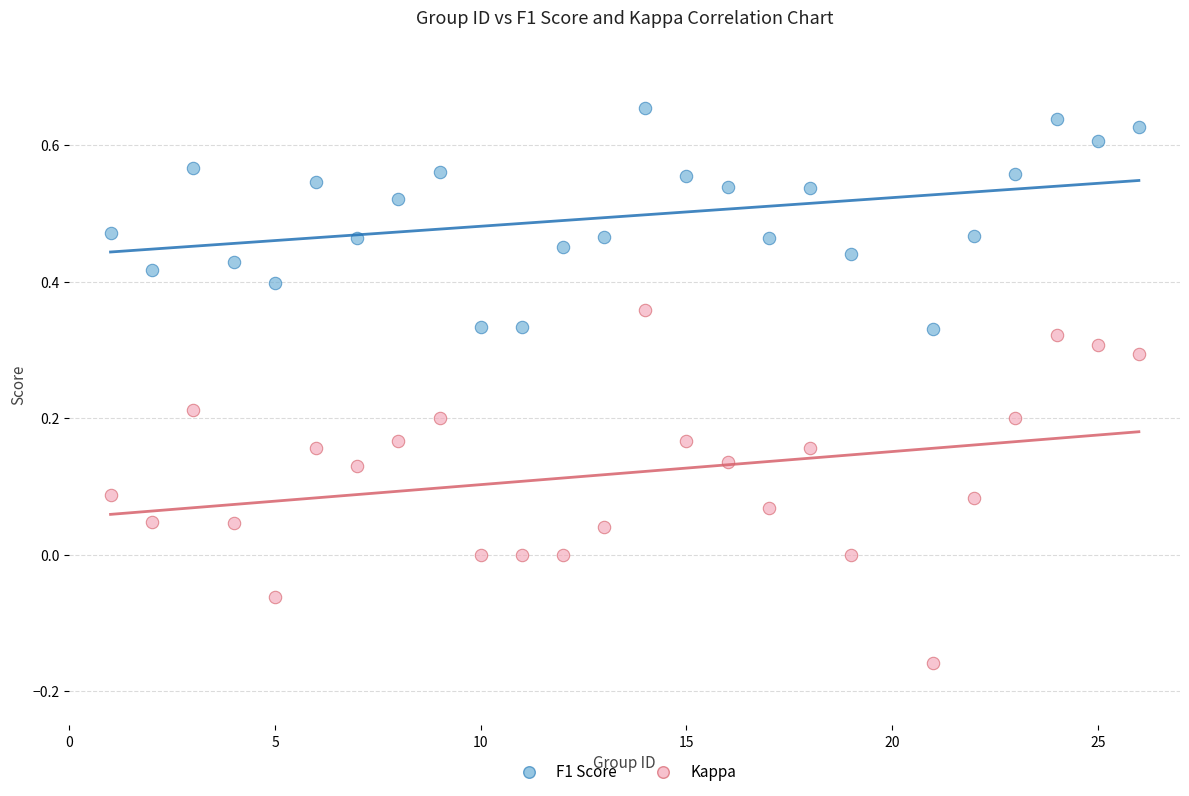

Across all data points, what is the range of X values (max minus min)?

25.0